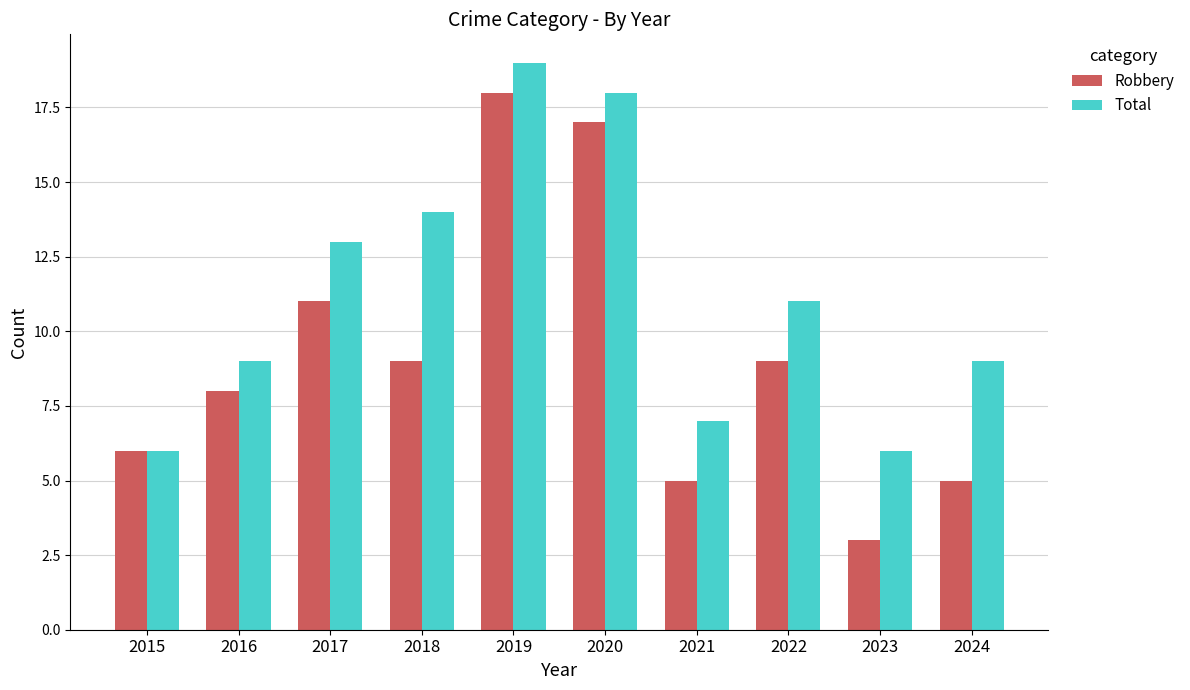

What are all the series names shown in the legend?

Robbery, Total